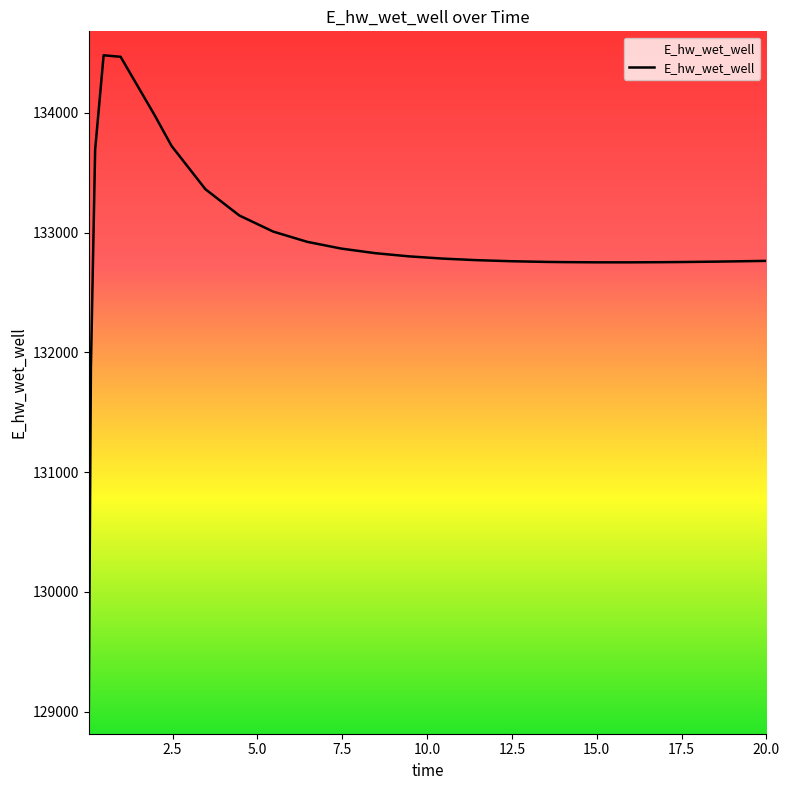

What is the difference between the maximum and minimum values?

5465.3